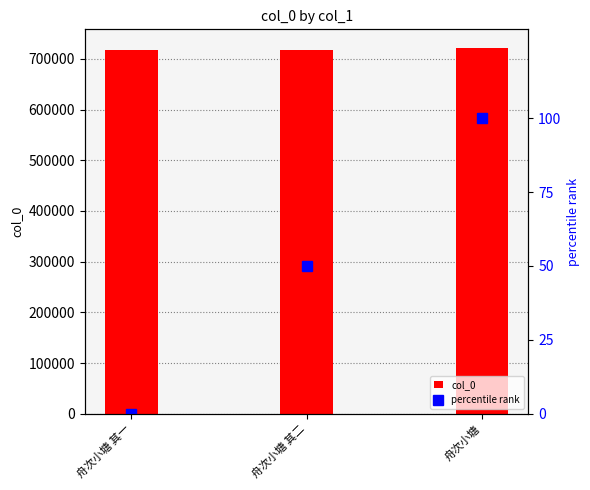

The value of col_0 at 舟次小塘 is 721996. True or false?

True